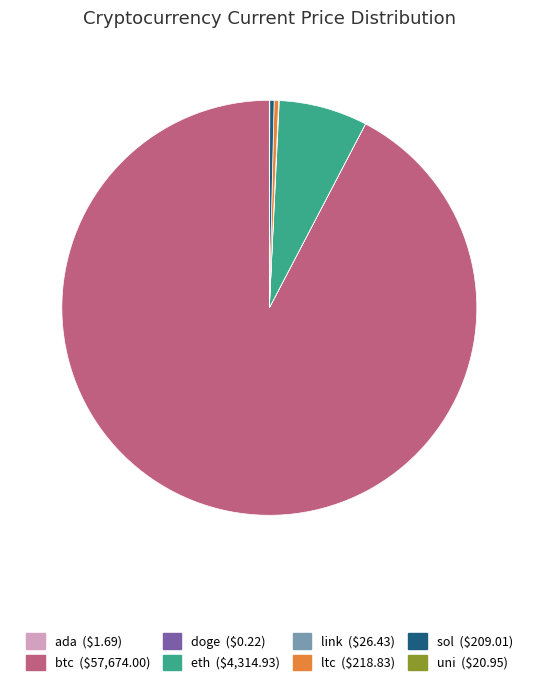

The eth slice represents 1% of the pie. True or false?

False